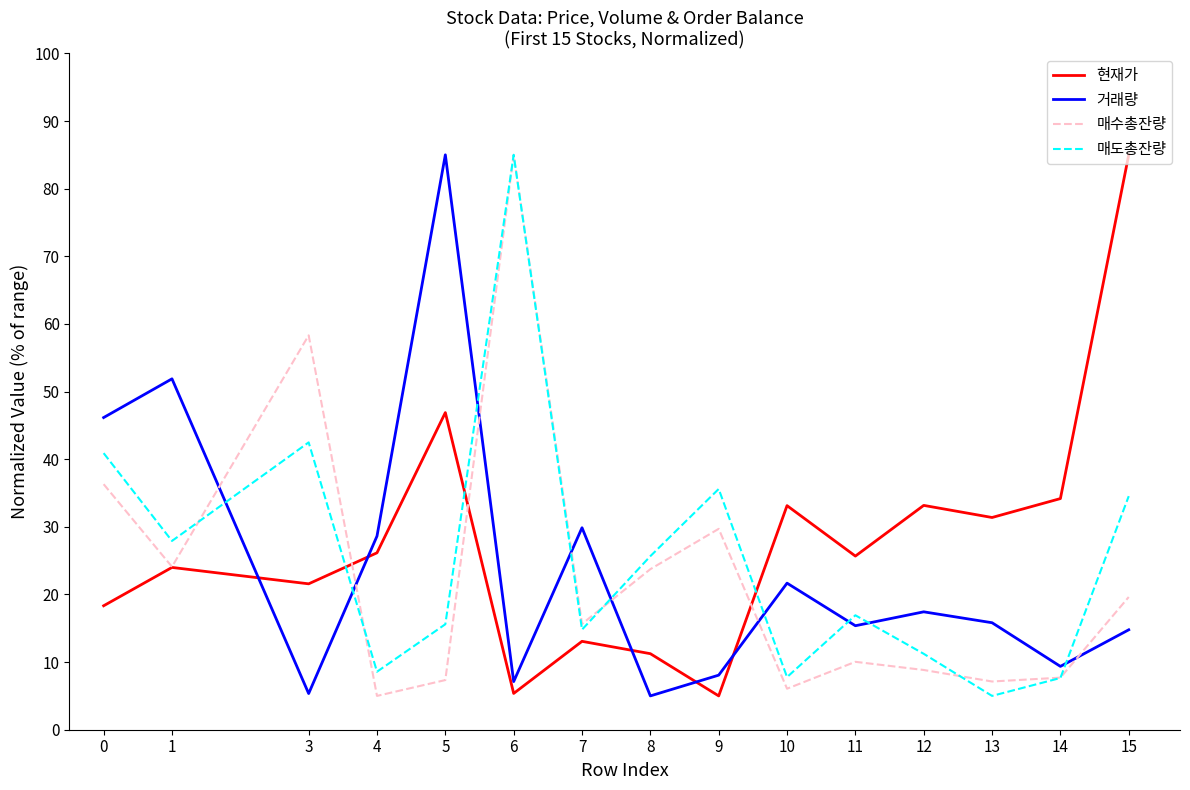

What is the maximum value for 매도총잔량?

85.0